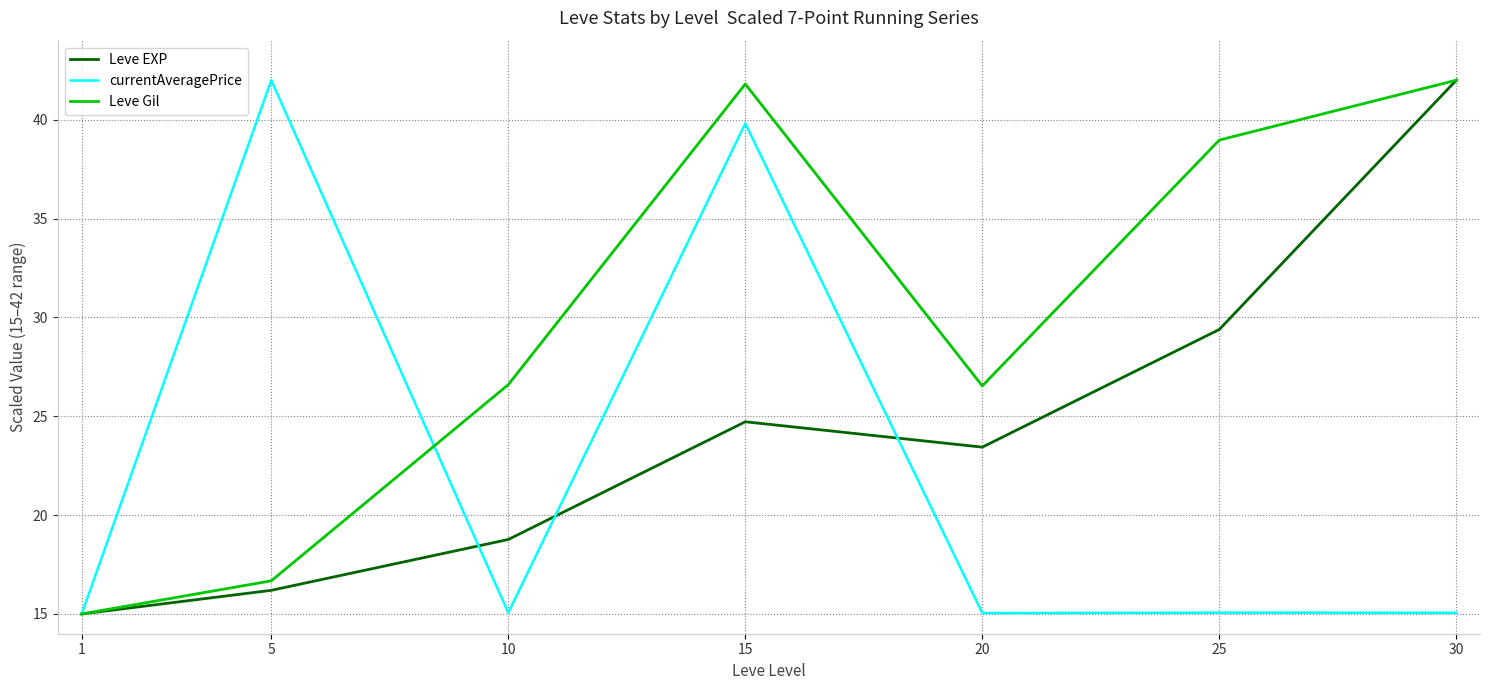

What is the difference between the highest and lowest values at 30?

26.9